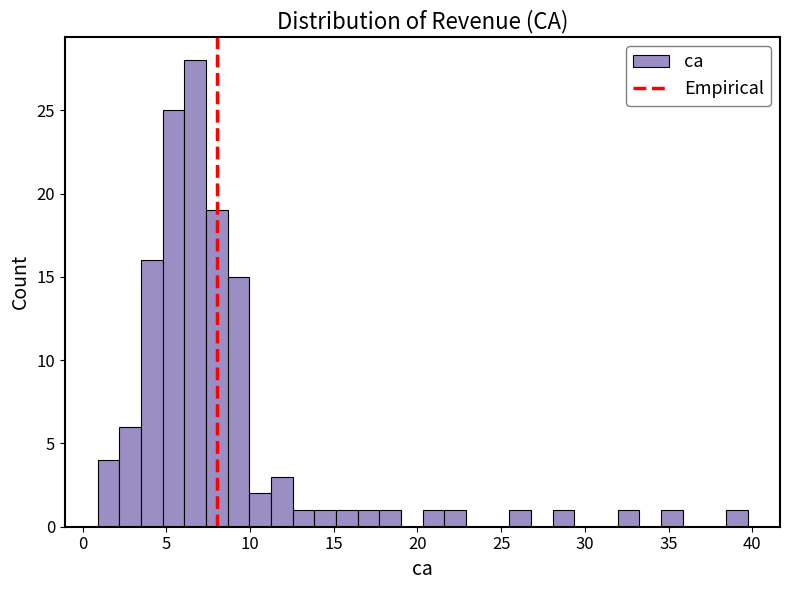

Around what value on the x-axis is the tallest bar? Give the approximate position of its centre, as read against the axis.

6.5